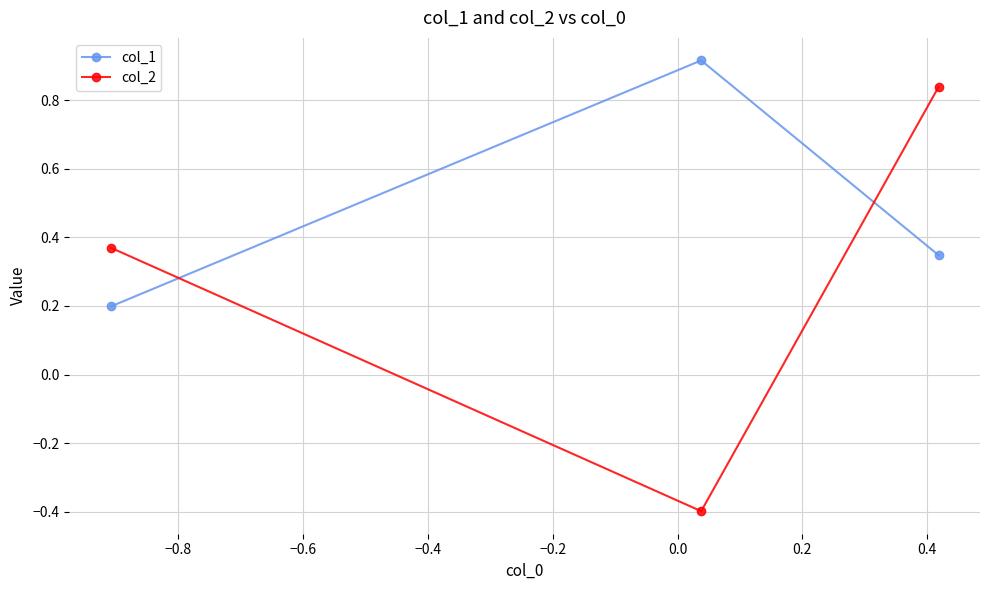

Count the col_1 values in the range 0 to 1.

3